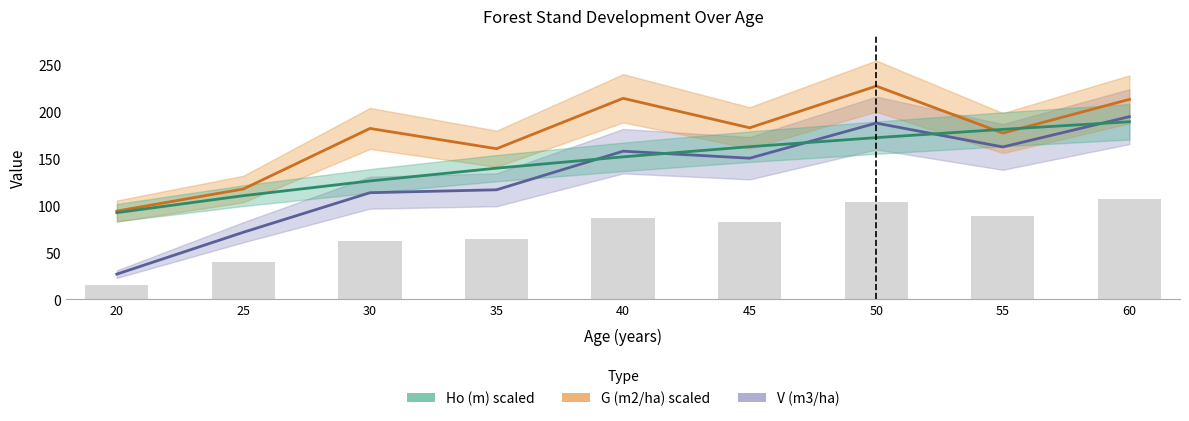

Count the number of categories in the chart.

9